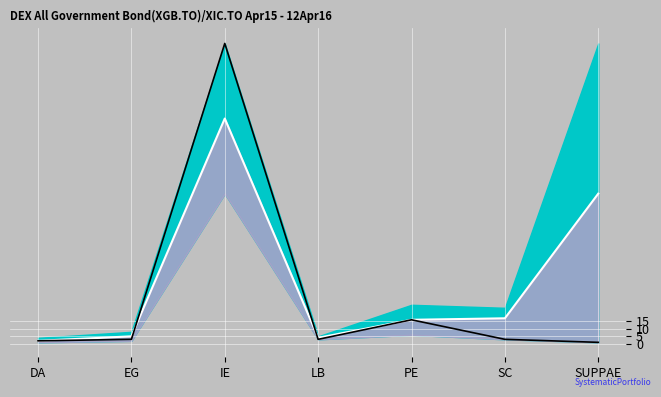

True or false: Signal and Middle Line cross at least once.

True